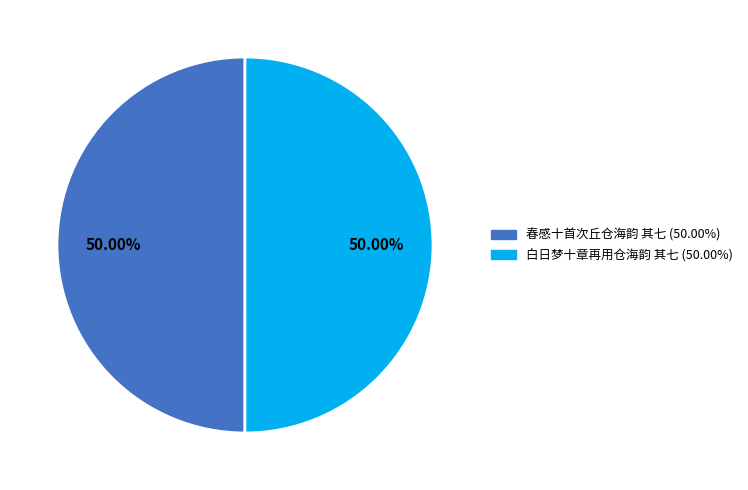

What percentage is the 白日梦十章再用仓海韵 其七 slice, to the nearest percent?

50%